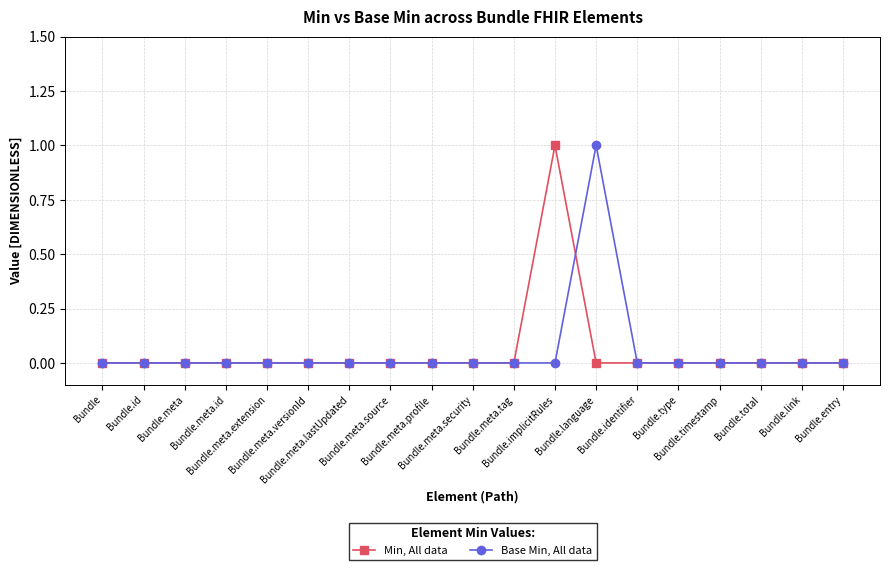

Where do Min, All data and Base Min, All data first cross each other?

Bundle.implicitRules and Bundle.language